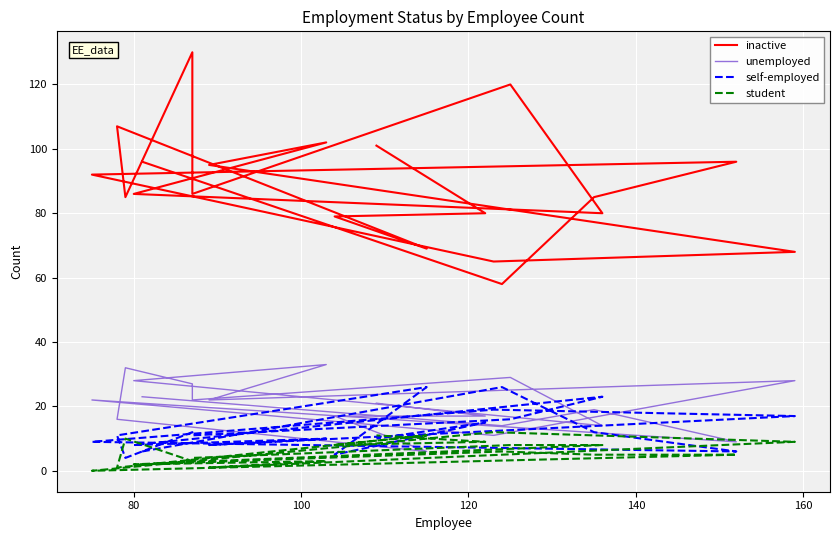

True or false: self-employed and inactive intersect in this chart.

False